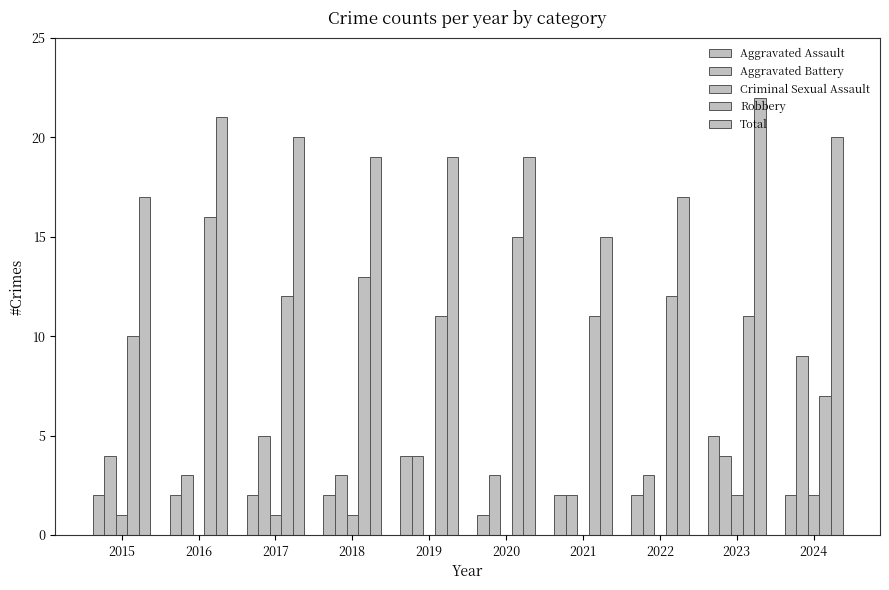

At how many categories does at least one series exceed 18?

7